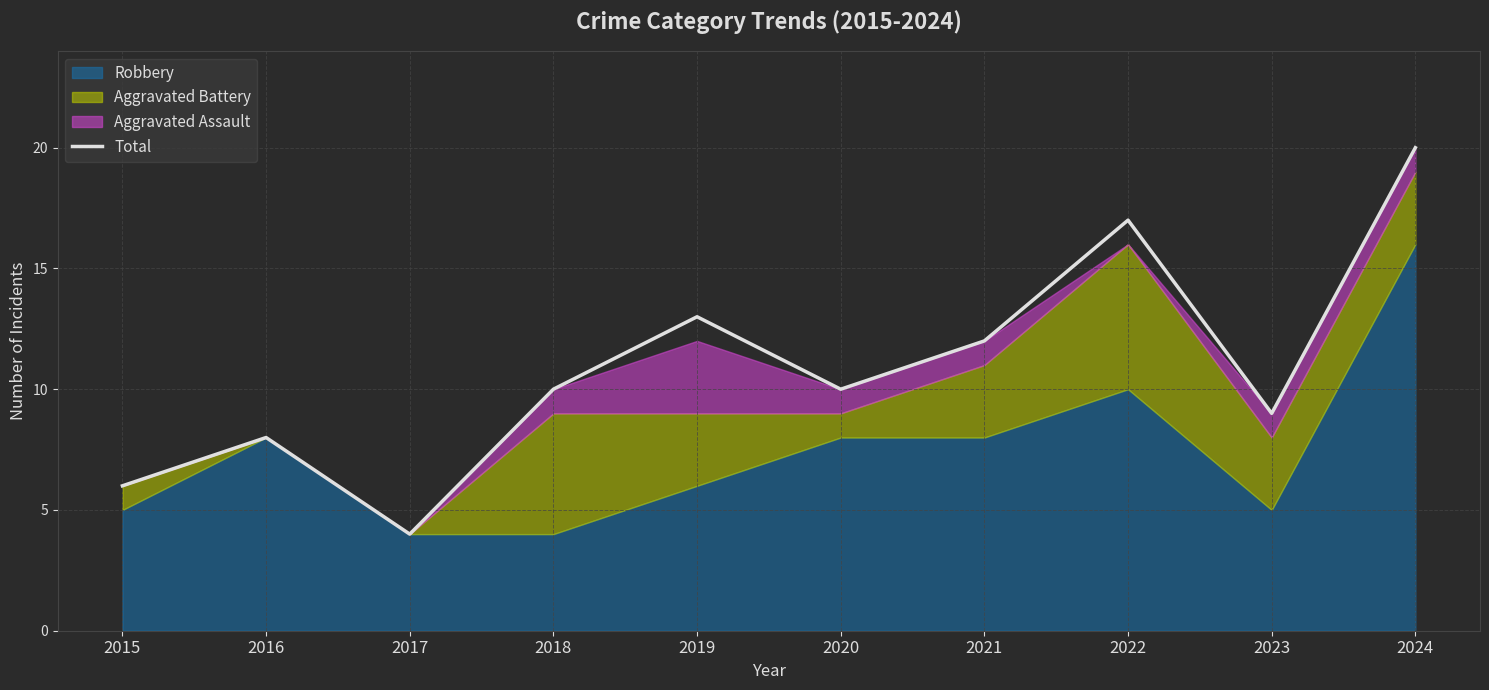

Read the value at 2020.

10